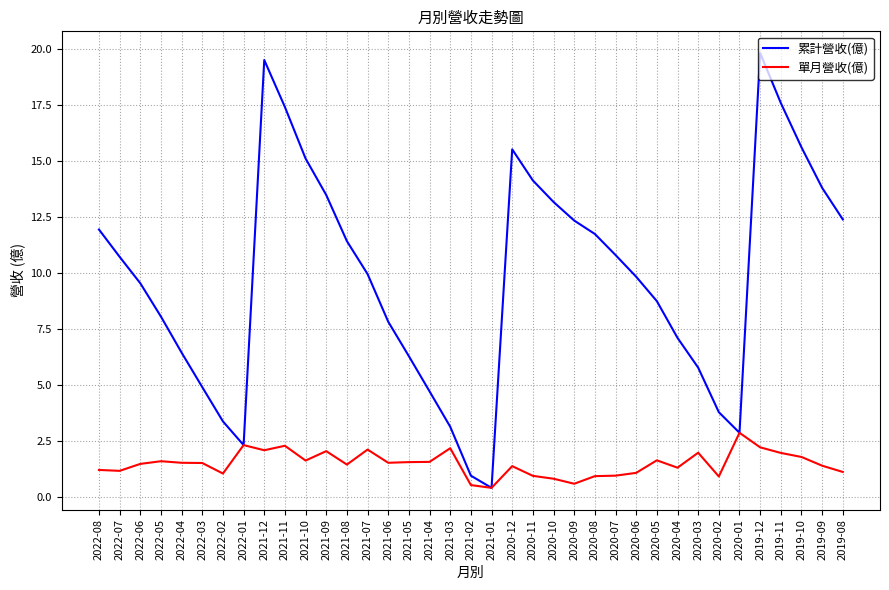

Which series changed the most between 2020-09 and 2019-09?

累計營收(億)